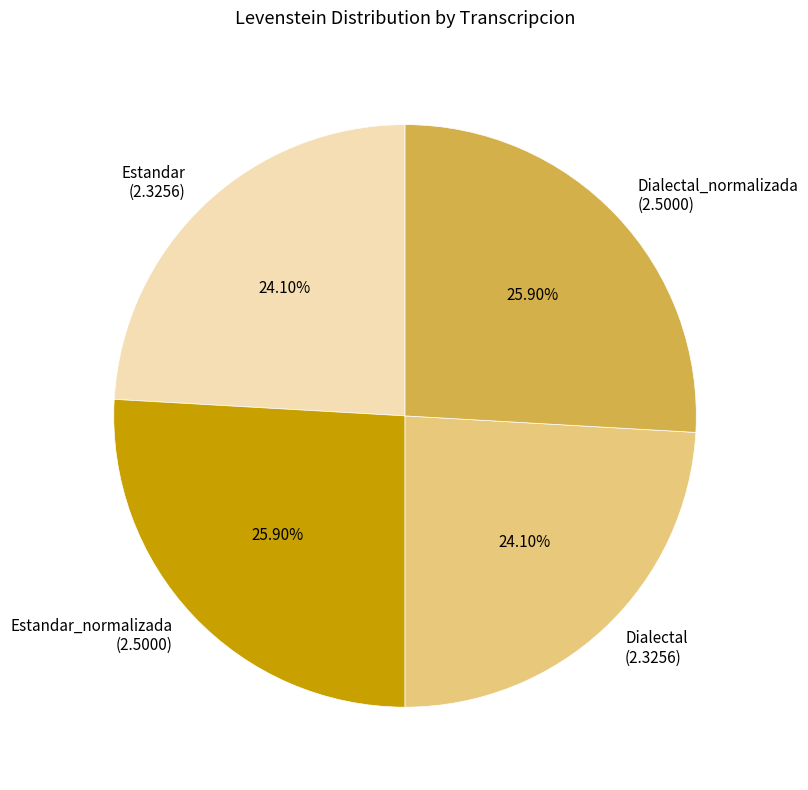

Do Estandar_normalizada (2.5000) and Dialectal_normalizada (2.5000) together represent more than half of the pie?

Yes